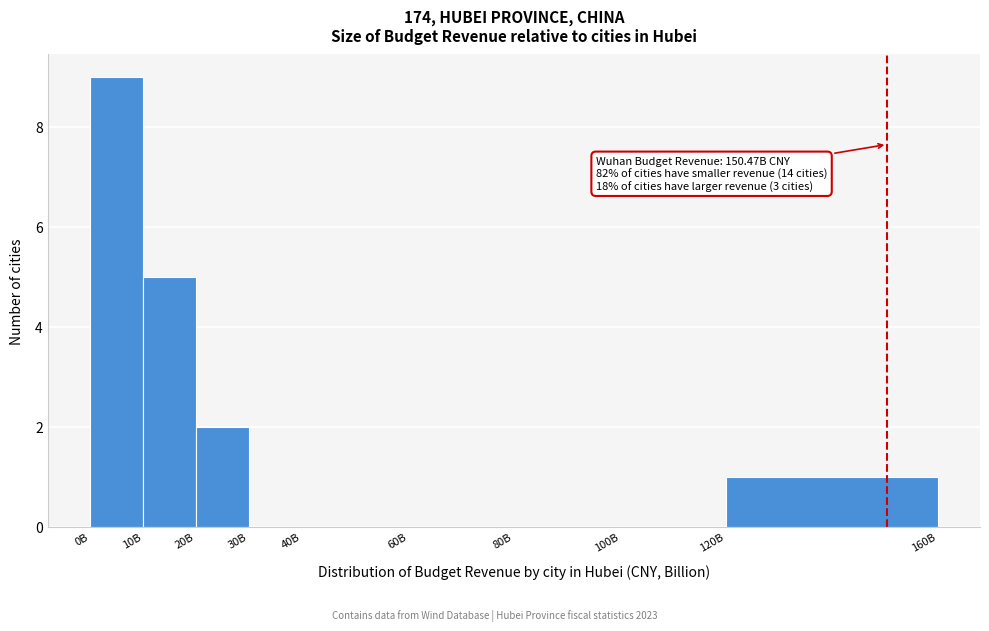

Reading left to right, list all the values displayed in this chart.

0B=9	10B=5	20B=2	30B=0	40B=0	60B=0	80B=0	100B=0	120B=1